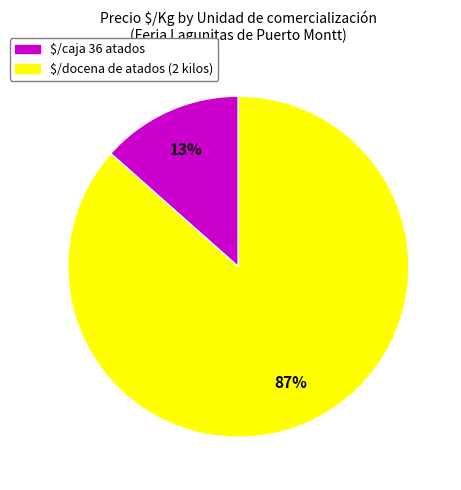

To the nearest percent, what is the average slice percentage?

50%